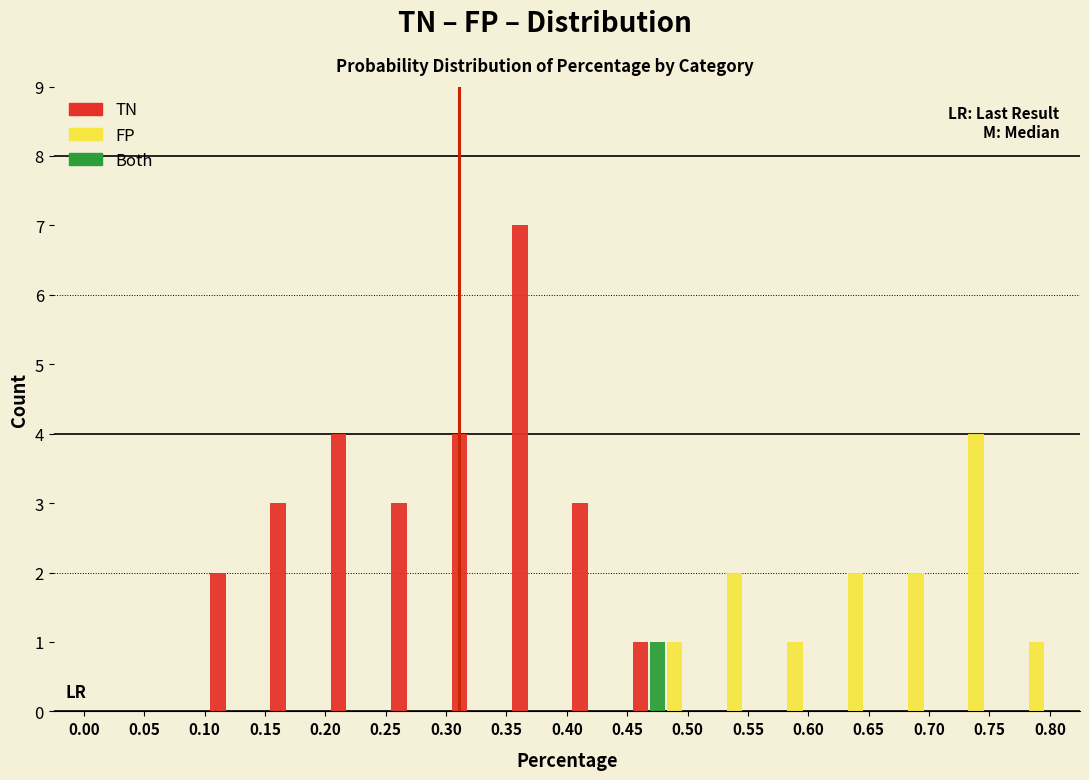

Which series has the largest total across all categories?

TN